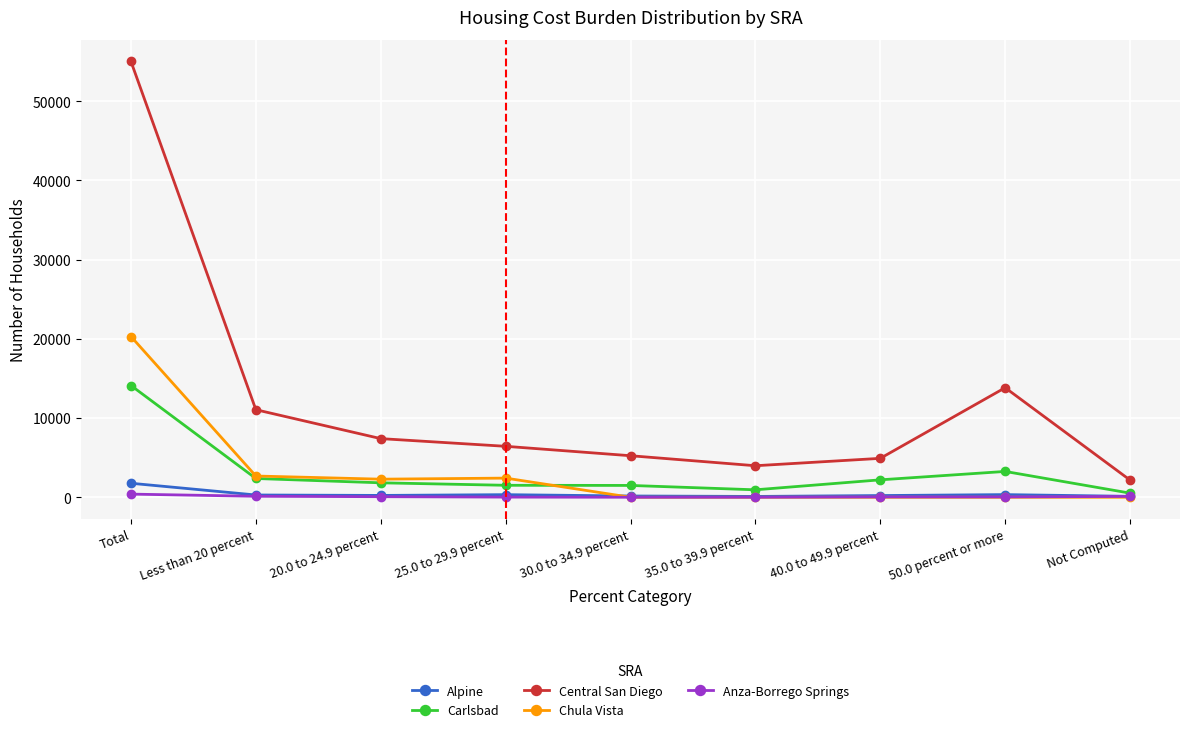

What are all the series names shown in the legend?

Alpine, Carlsbad, Central San Diego, Chula Vista, Anza-Borrego Springs